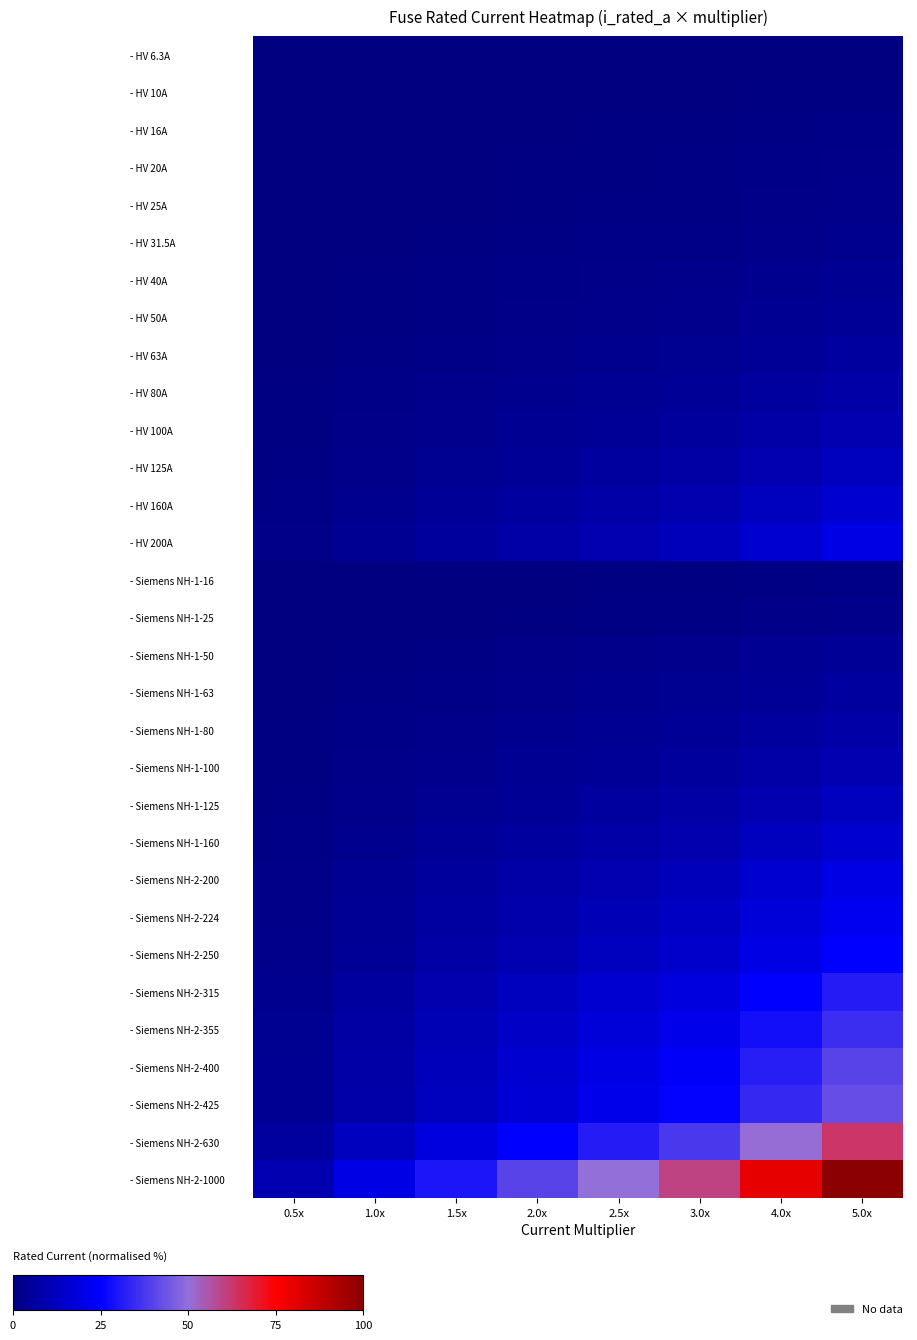

Which series has the largest total across all categories?

- Siemens NH-2-1000